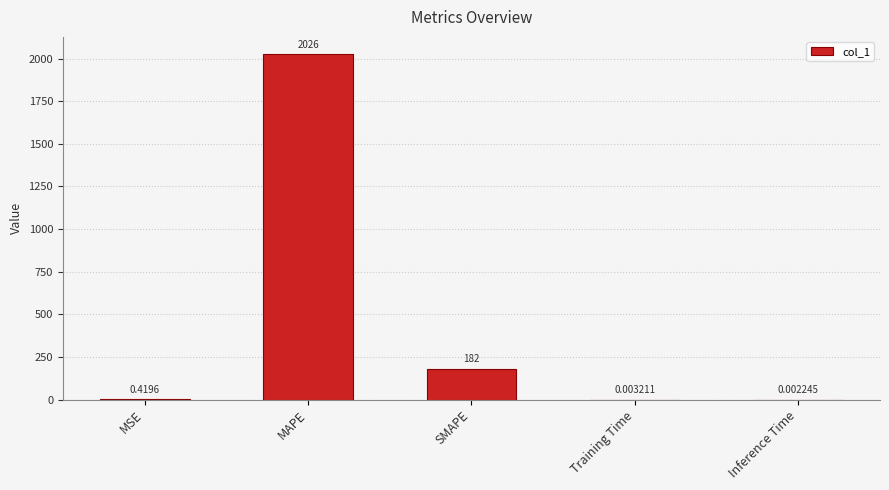

Which has a higher value, MAPE or Inference Time?

MAPE